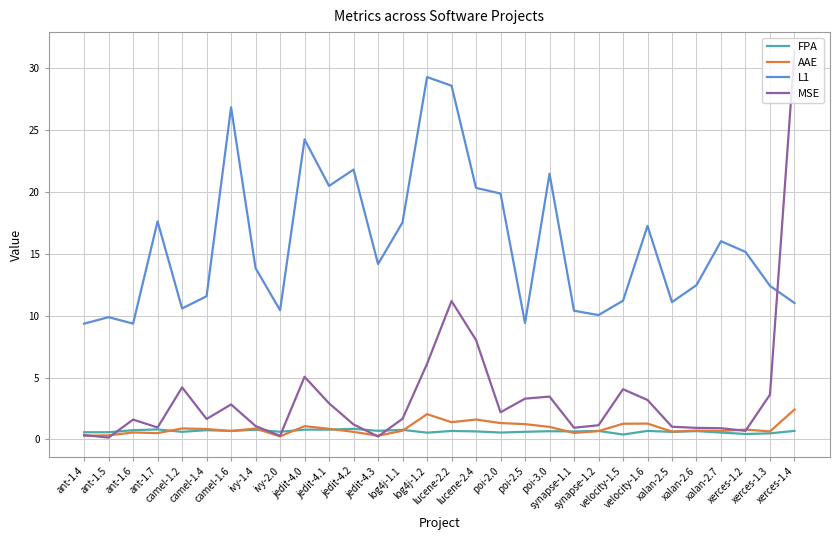

True or false: FPA and L1 cross at least once.

False